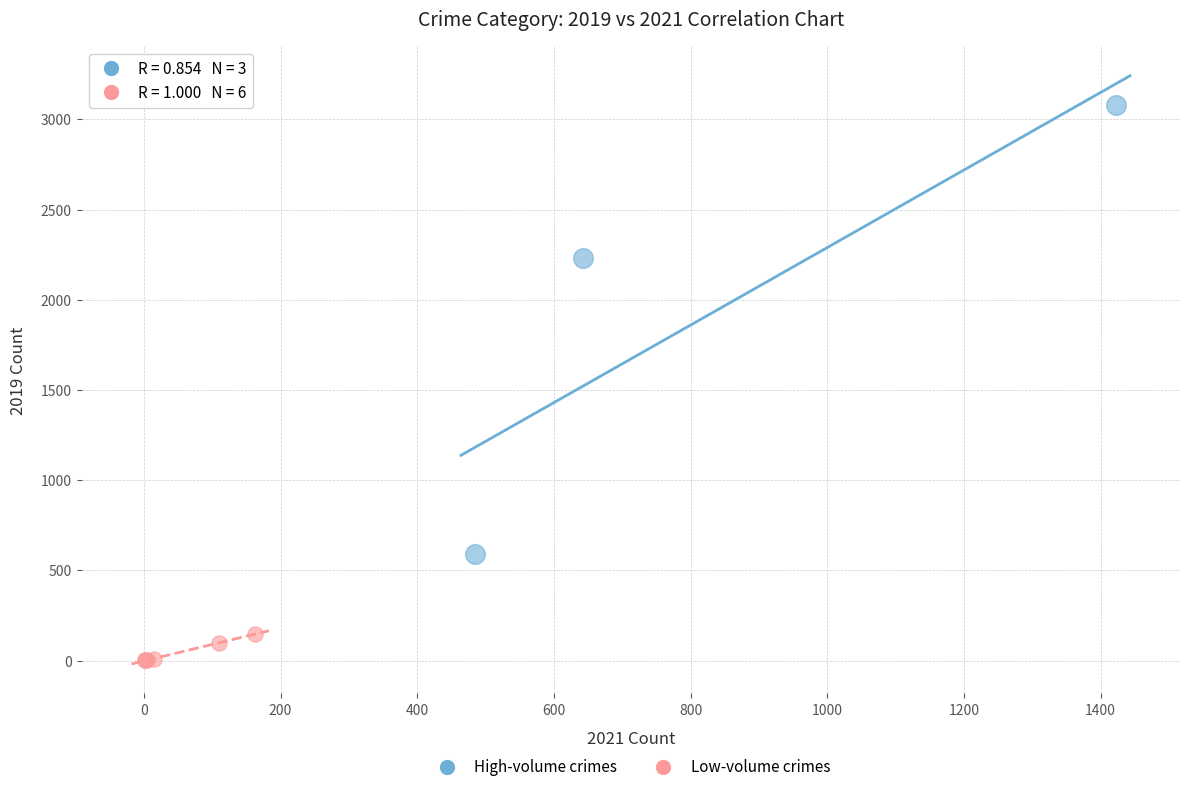

Which series contains the highest Y value?

High-volume crimes